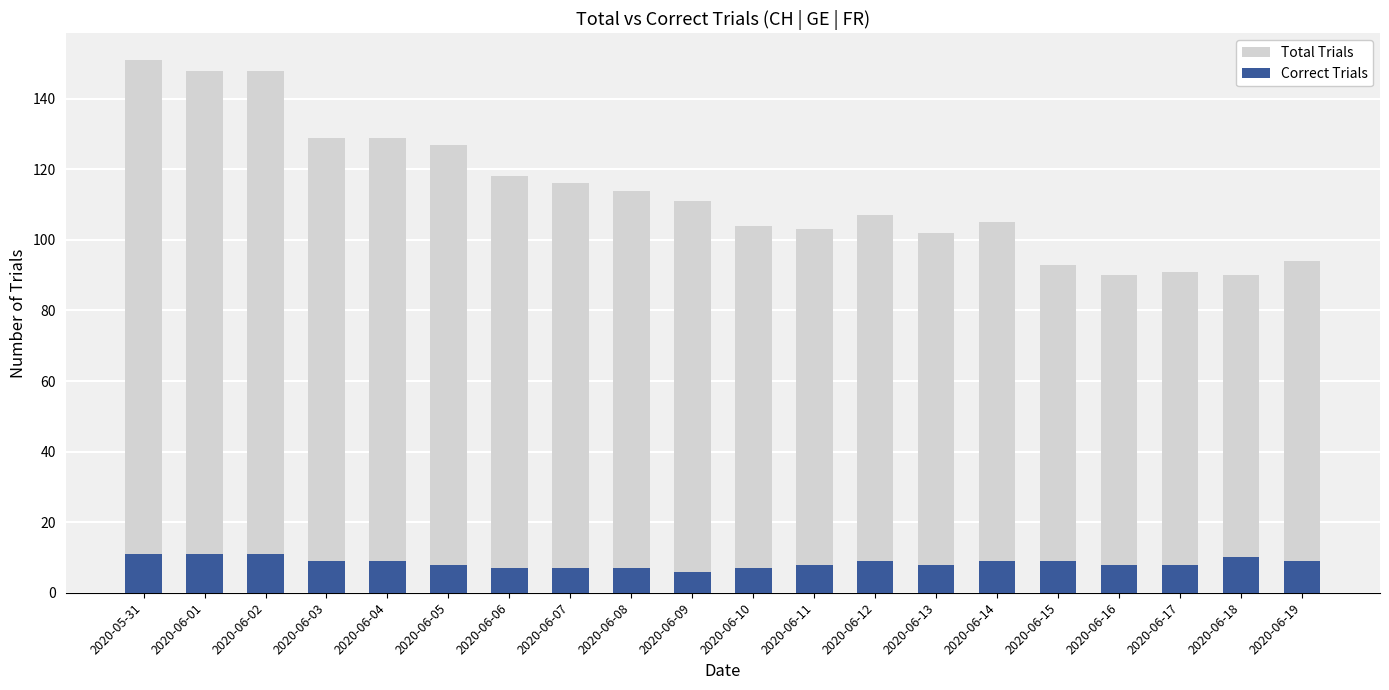

How many groups of bars are there?

20